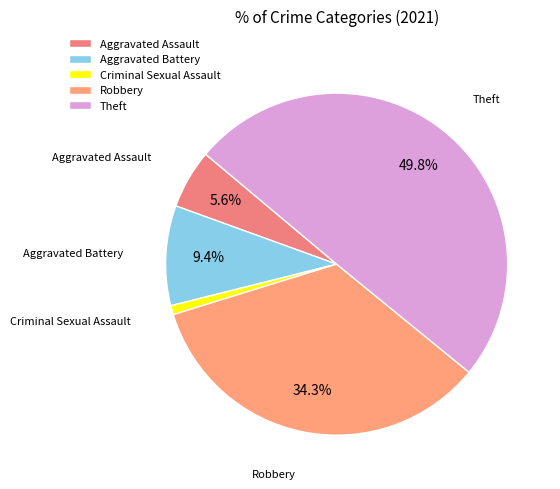

Is Criminal Sexual Assault the majority of the pie?

No